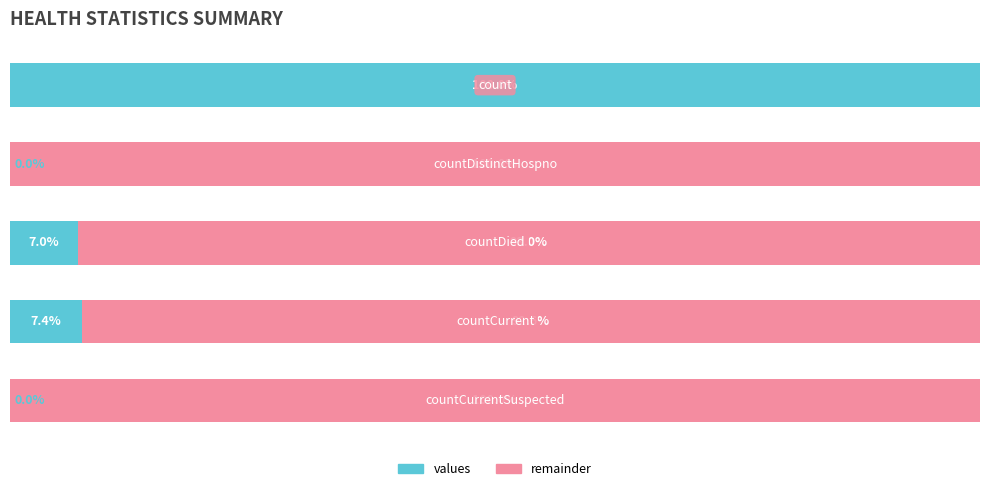

What are all the series names shown in the legend?

values, remainder